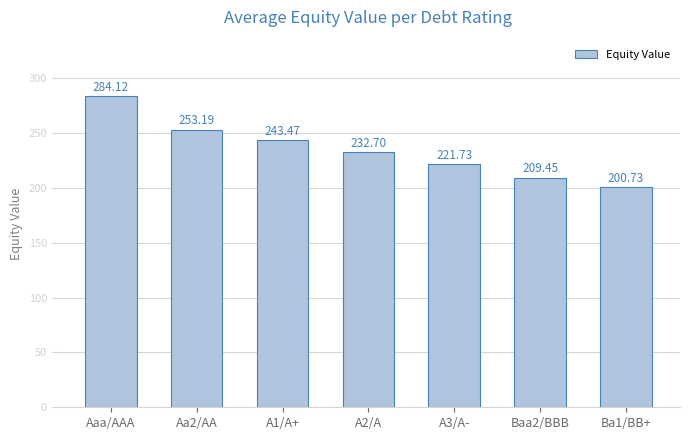

What is the difference between the values at A1/A+ and Ba1/BB+?

42.7